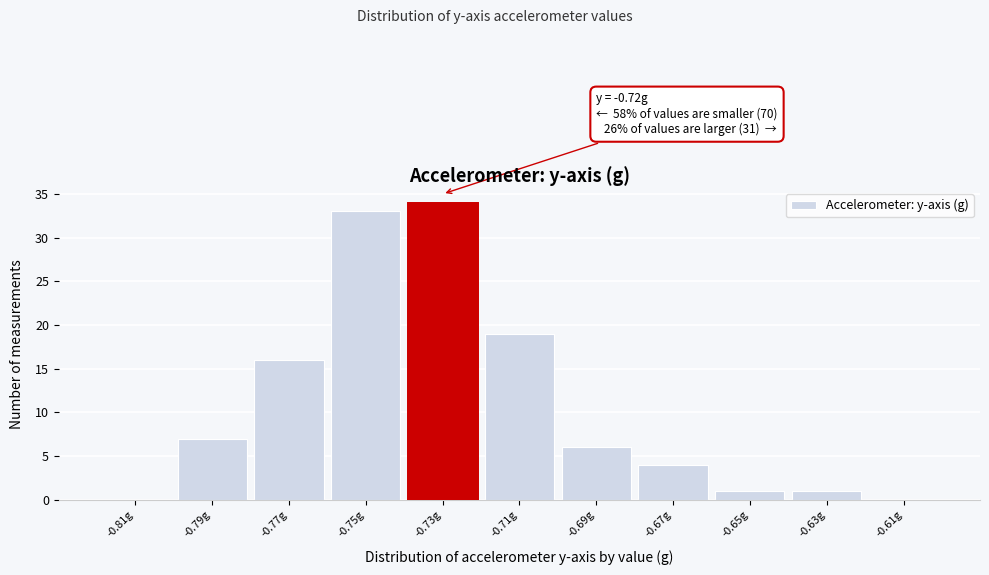

Over which range of the x-axis is the bar tallest?

-0.74 to -0.72